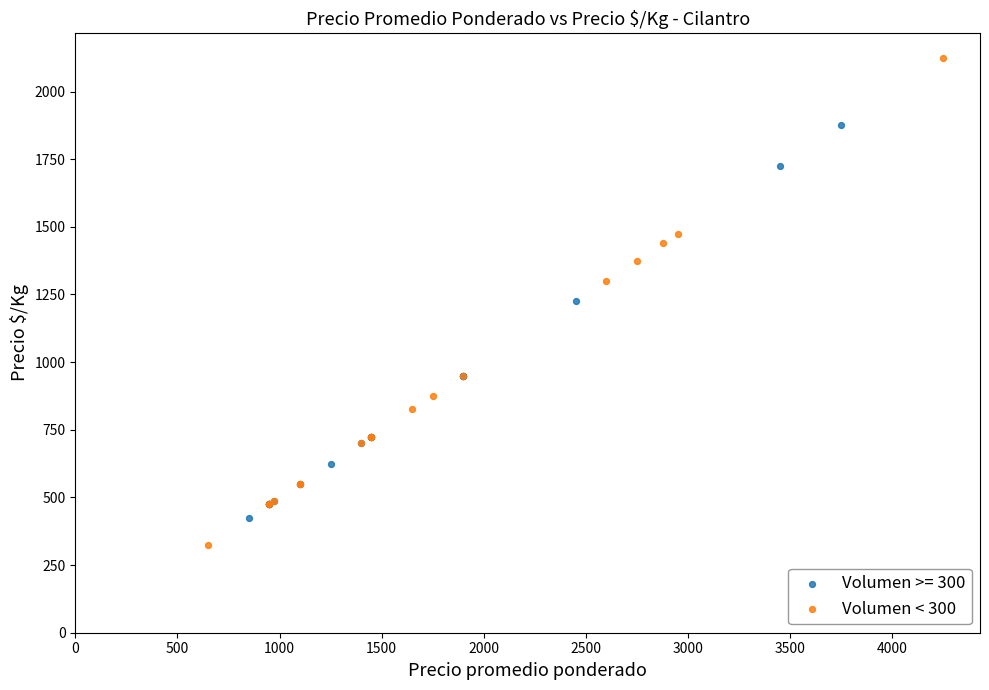

Which series has the largest Y range (max minus min)?

Volumen < 300